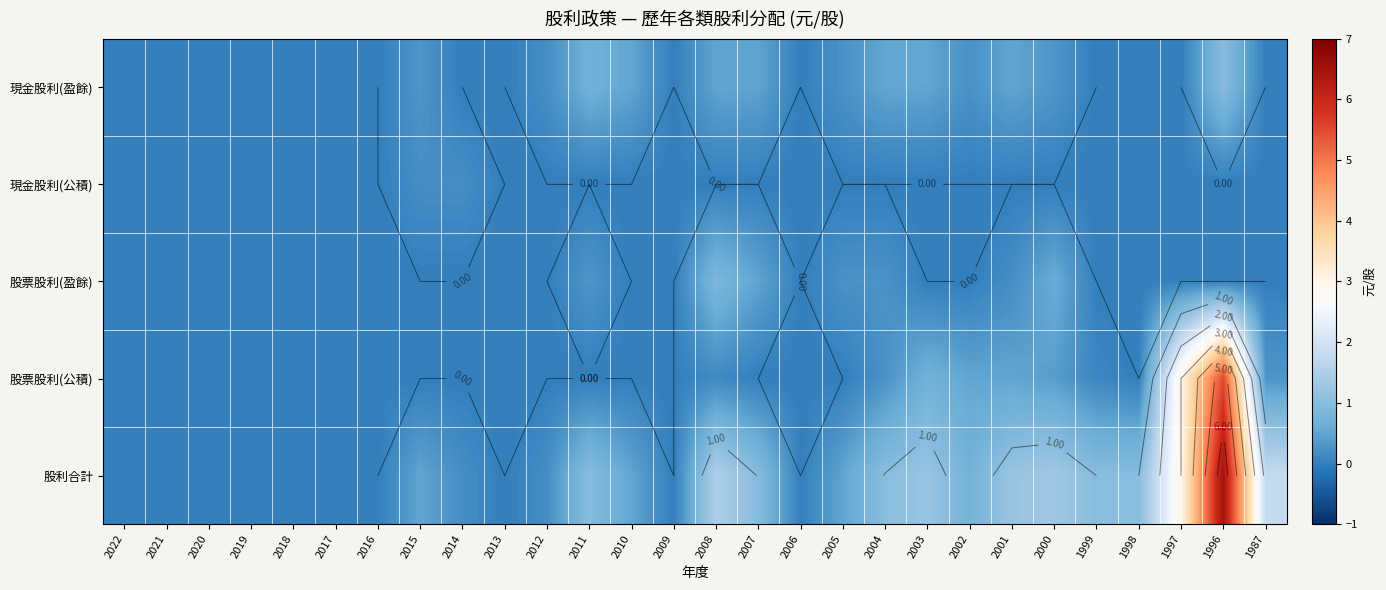

At which category is the sum across all series the highest?

1996